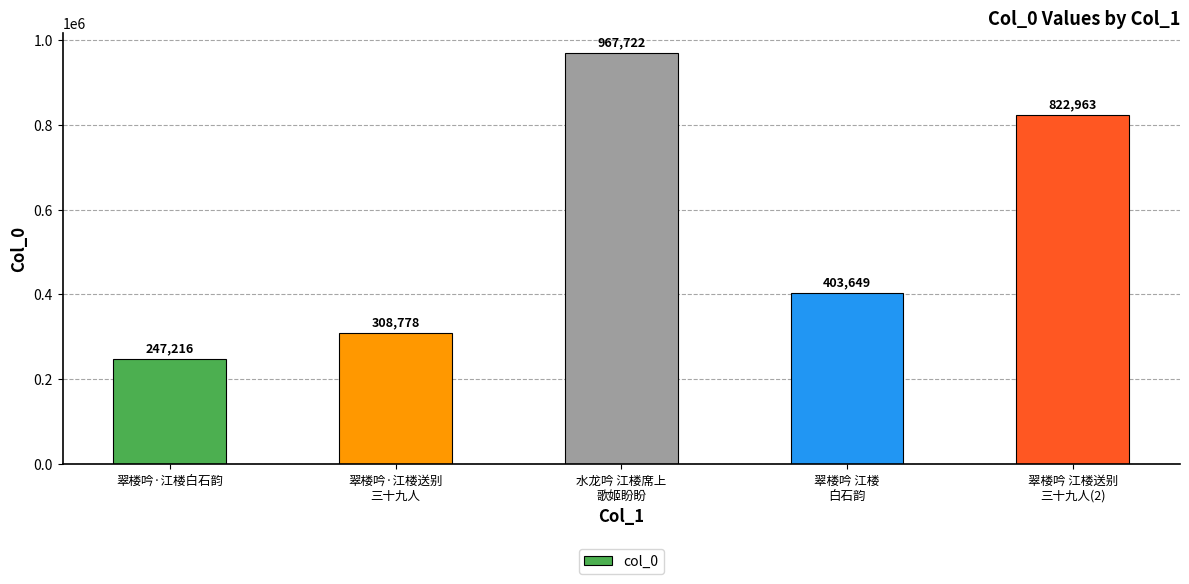

What is the label of the 3rd bar from the right?

水龙吟 江楼席上
歌姬盼盼